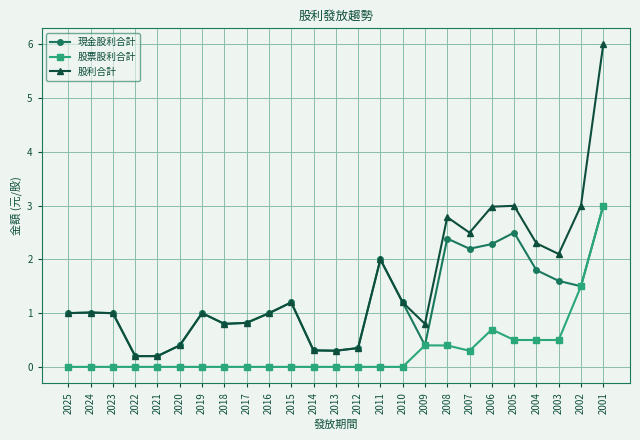

What is the difference between the maximum and minimum values in the 股票股利合計 series?

3.0